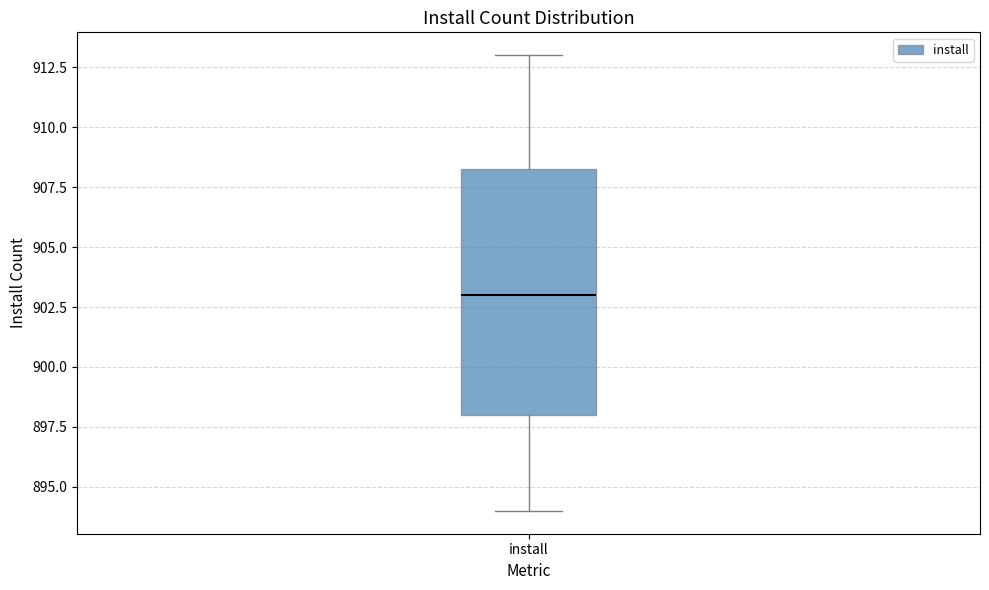

Transcribe this box plot: give where the median line is, the range the box spans, and where the two whiskers end, as read against the y-axis. The values are not printed on the chart, so give them approximately, as read against the axis.

median 903.0, box 898.0 to 908.5, whiskers 894.0 to 913.0